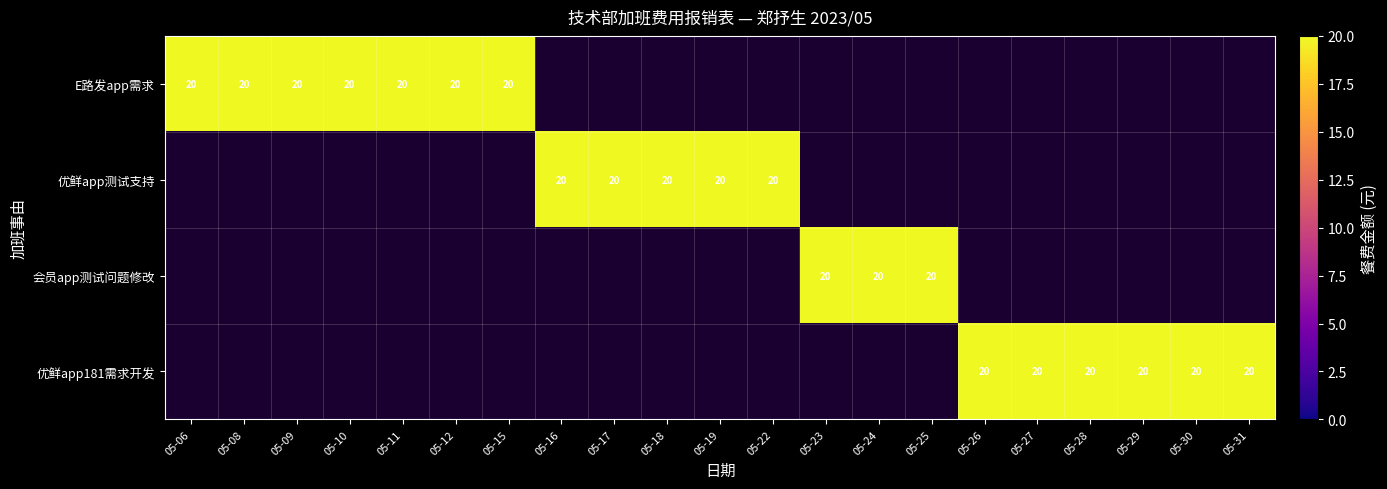

At which label is 会员app测试问题修改 closest to 10?

05-06